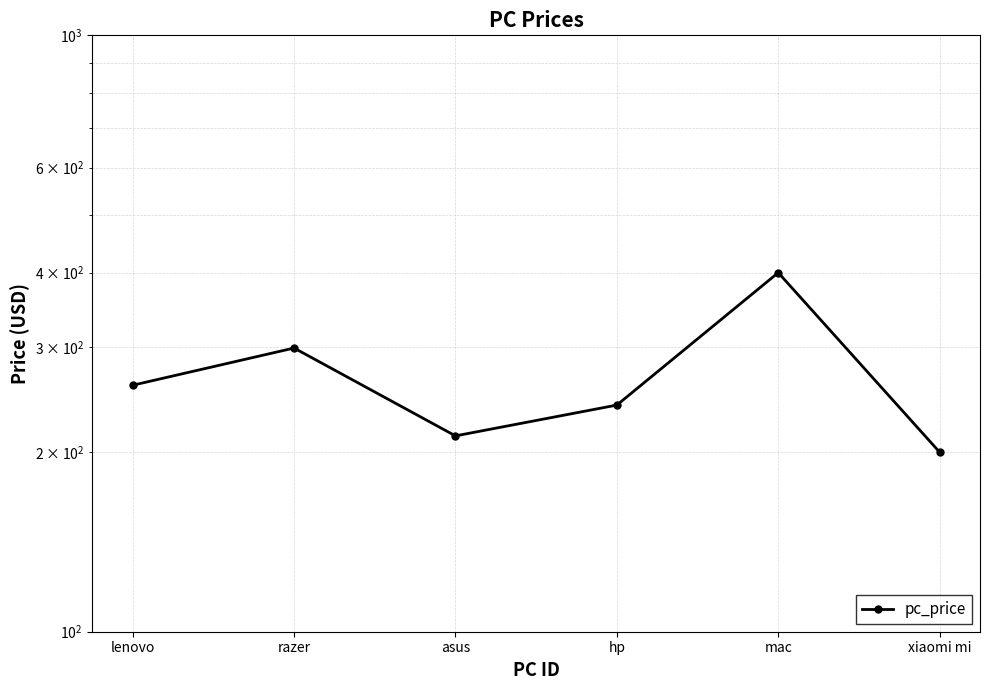

How many interior local peaks (higher than both neighbors) does the data have?

2